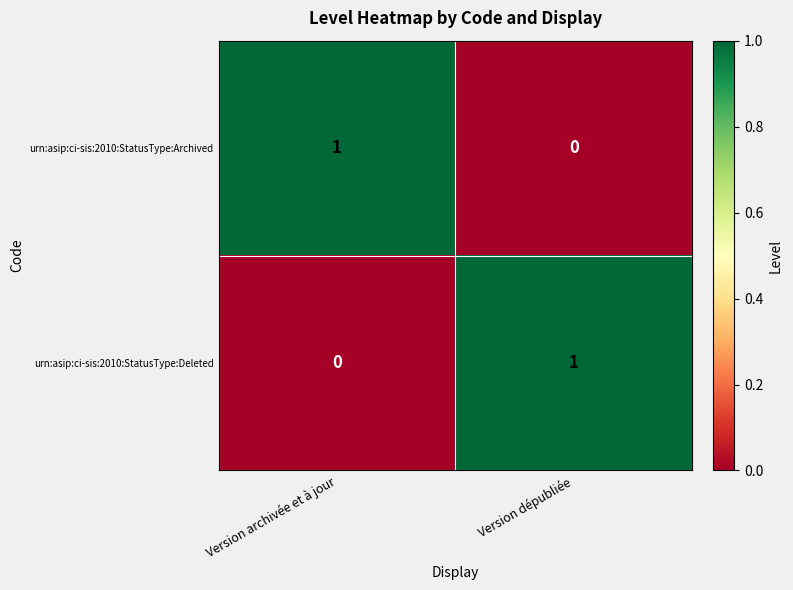

Which category has the lowest value in the urn:asip:ci-sis:2010:StatusType:Deleted series?

Version archivée et à jour